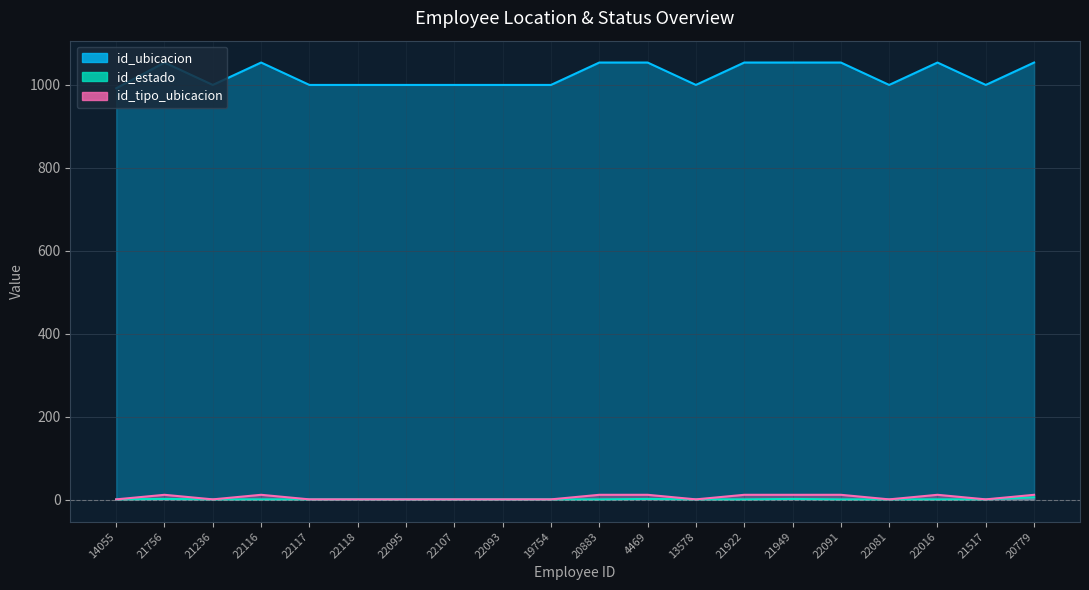

At which category is the sum across all series the highest?

20779